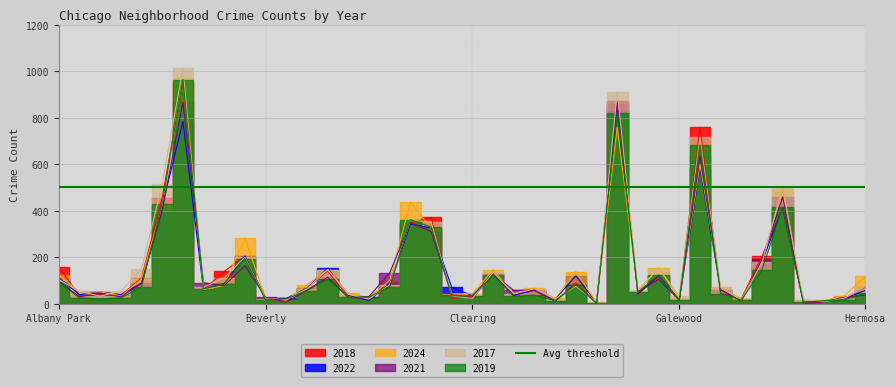

How many interior local peaks does the 2022 series have?

12